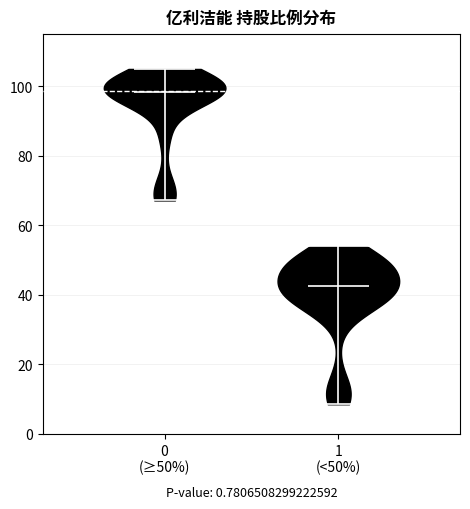

Which violin has the highest median line?

0 (≥50%)